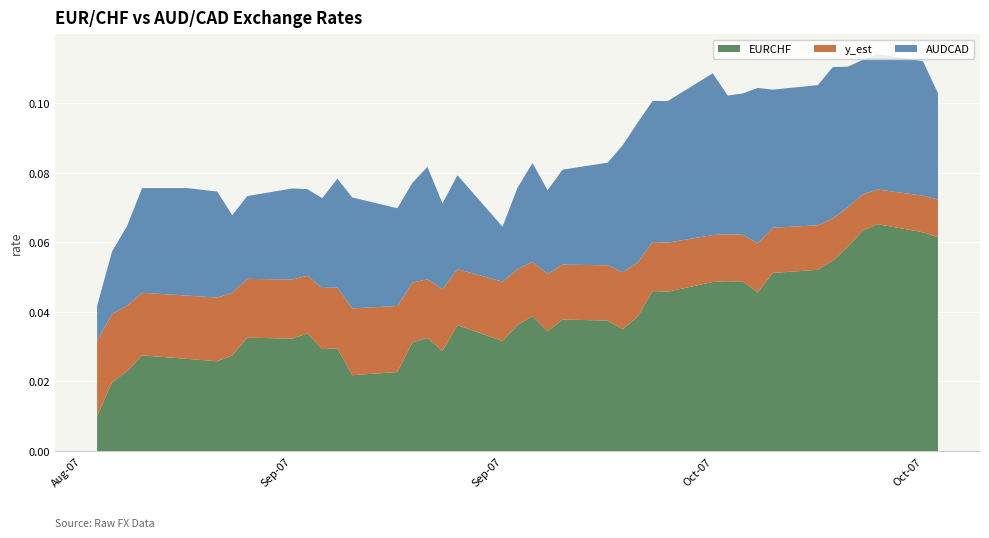

What are all the series names shown in the legend?

EURCHF, y_est, AUDCAD